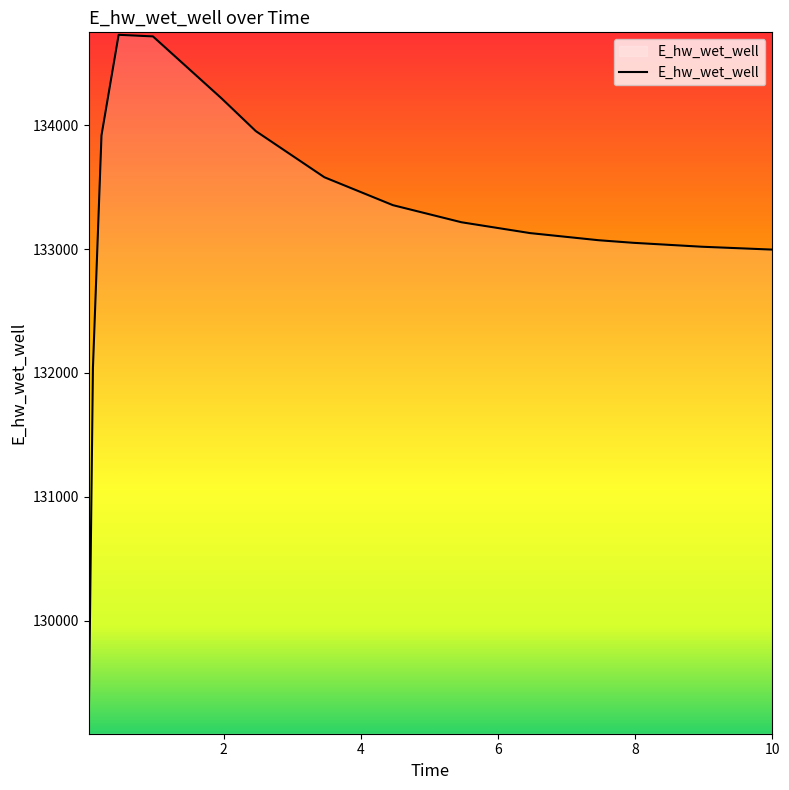

What is the difference between the maximum and minimum values?

5621.0